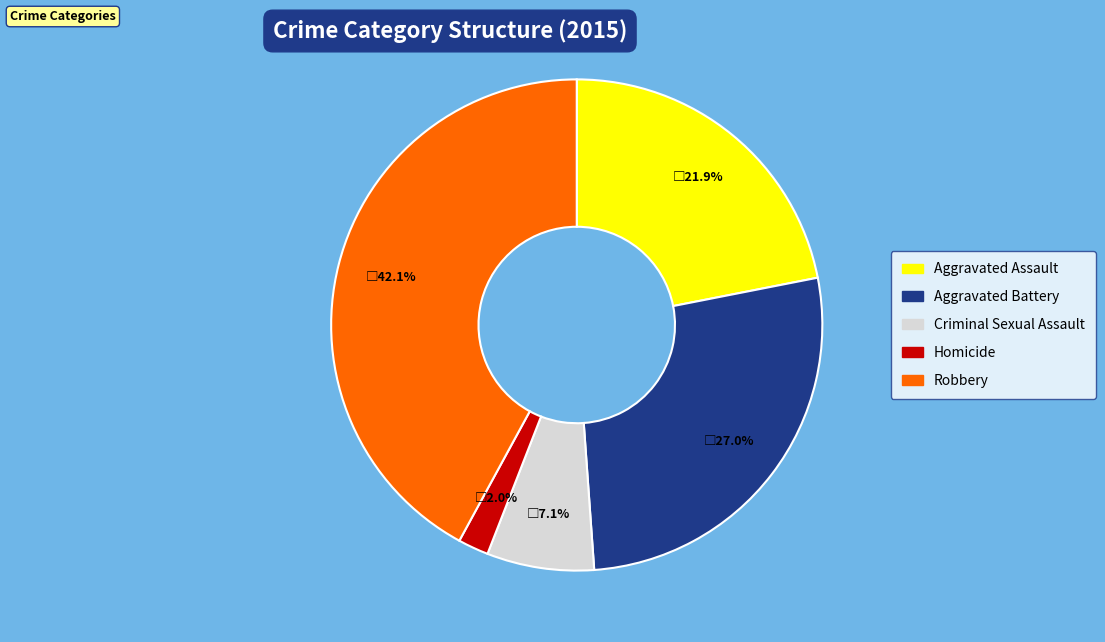

Which category has the smallest portion of the pie?

Homicide